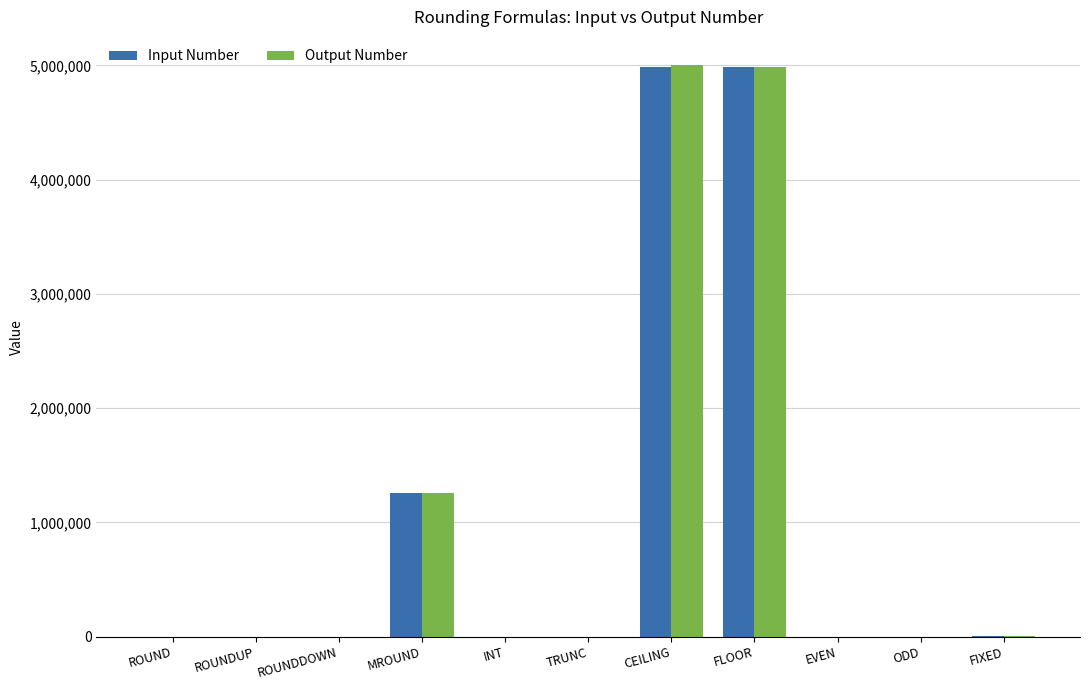

Are the bars horizontal?

No